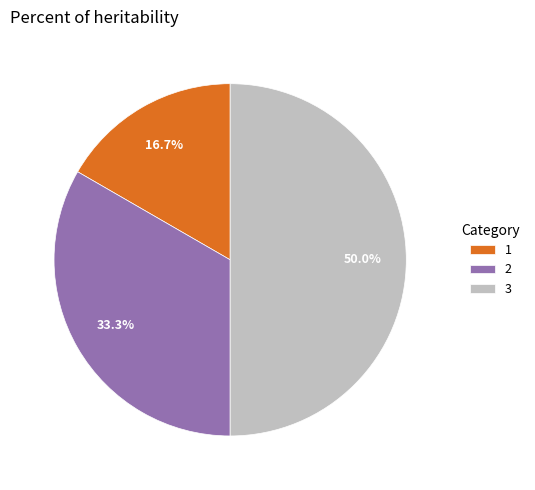

Is it true that 3 is 50% of the pie?

True